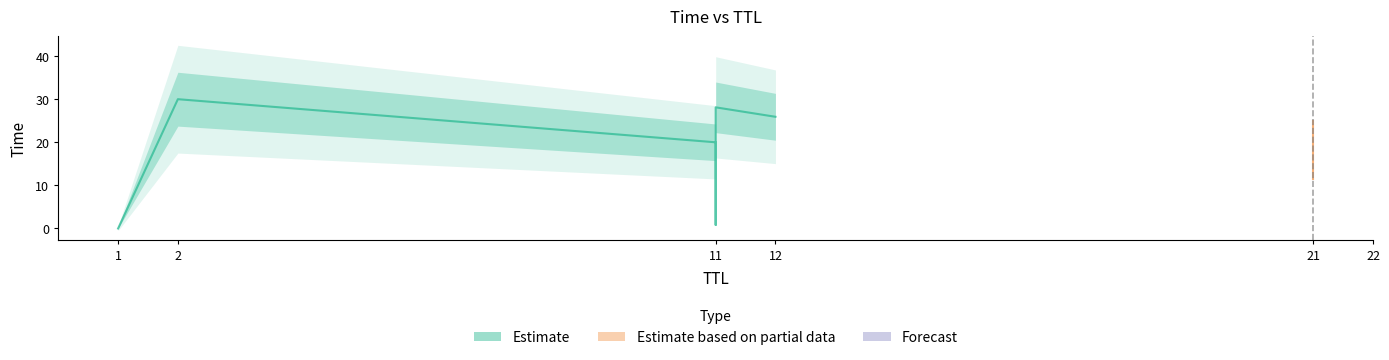

What is the greatest value displayed?

30.0